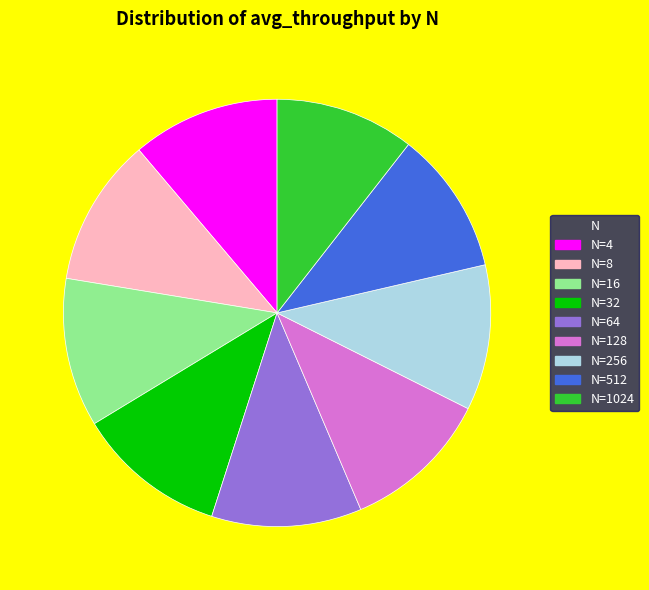

Is there any slice that represents more than half of the pie?

No